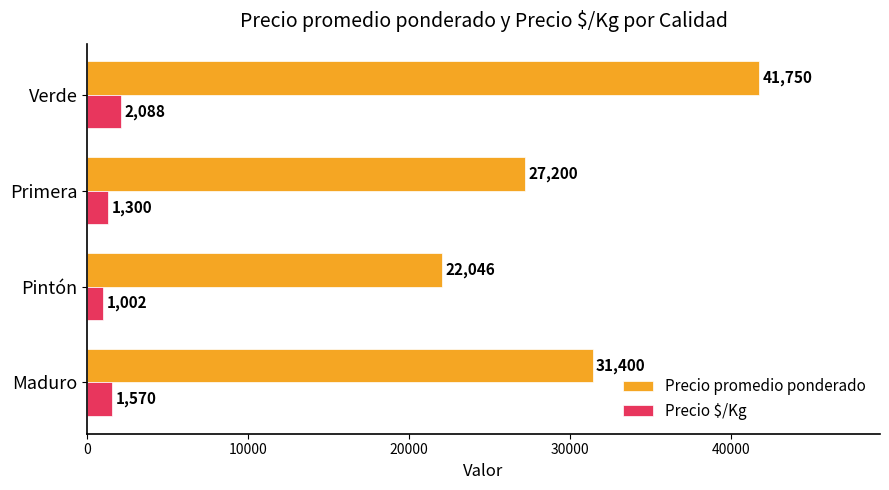

The value of Precio $/Kg at Primera is 1300. True or false?

True